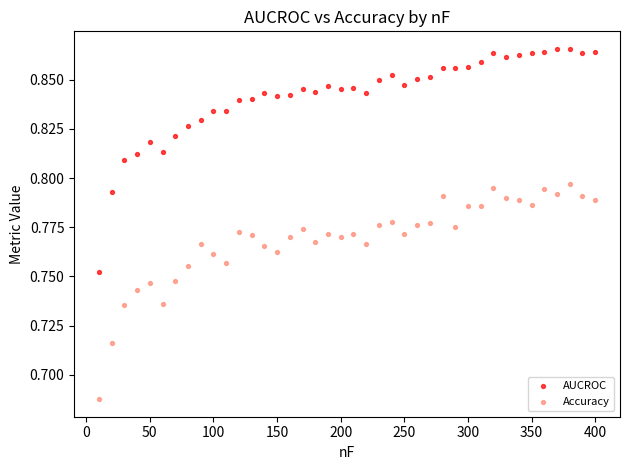

What are all the series names shown in the legend?

AUCROC, Accuracy